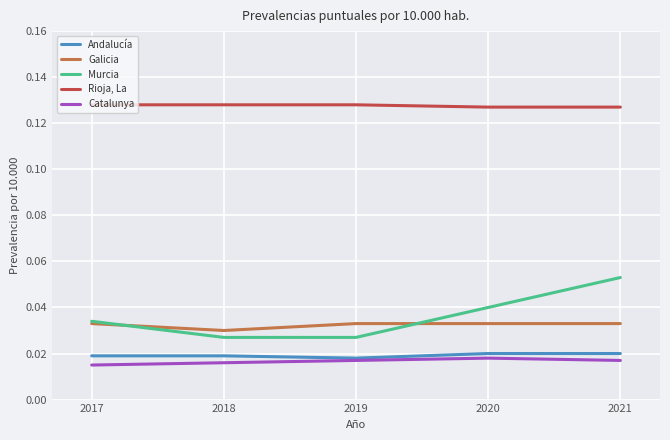

The Murcia series shows 0.0 at 2021. True or false?

False